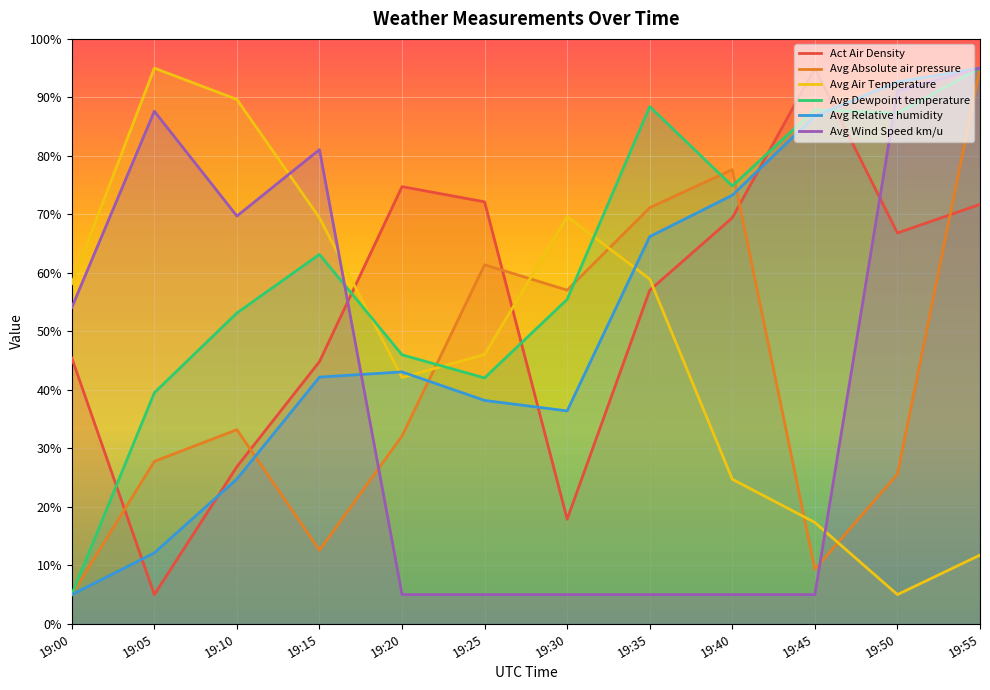

What is the smallest value displayed?

5.0